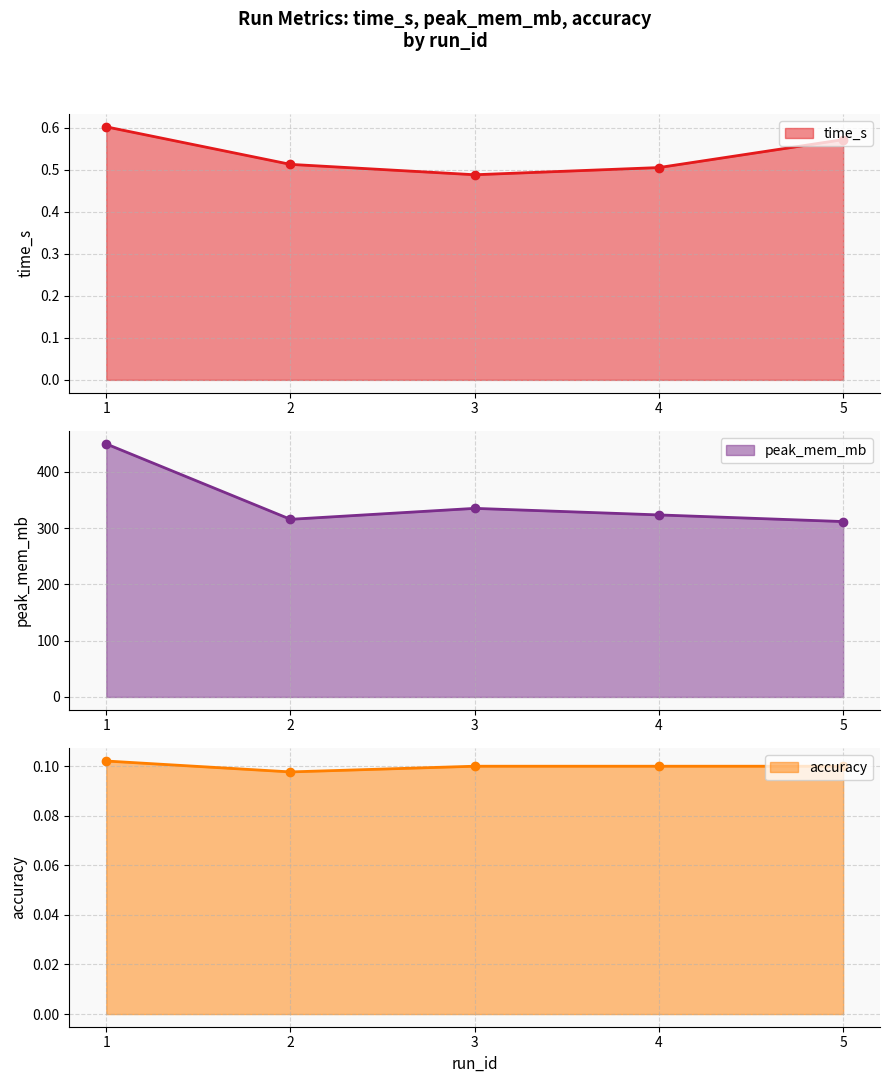

What is the lowest value of the peak_mem_mb series?

311.5